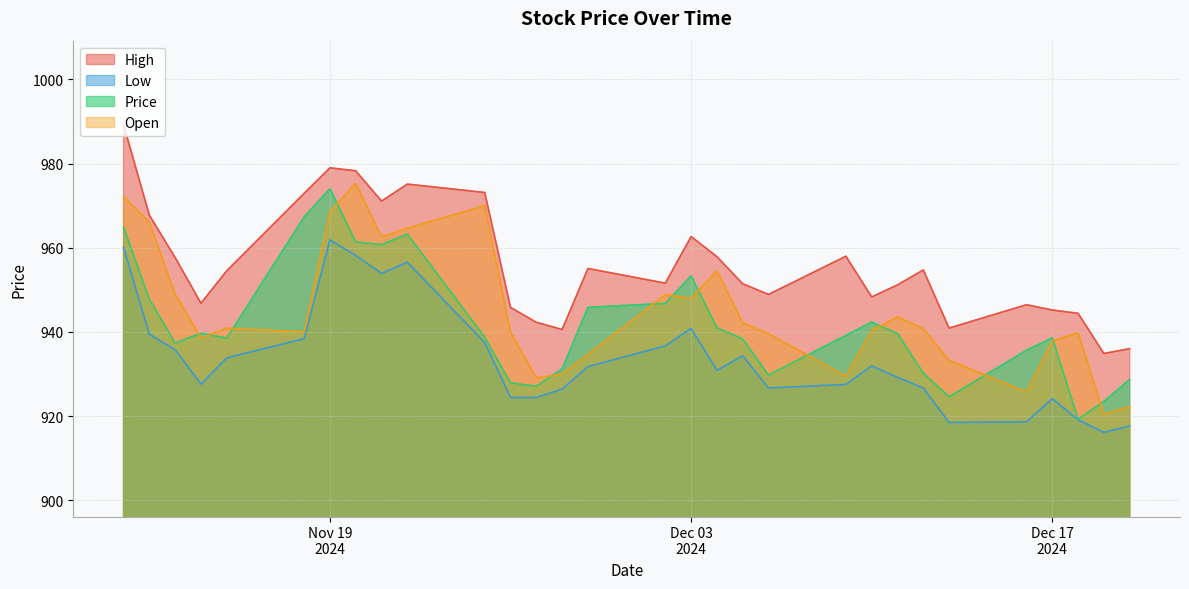

True or false: High has a value of 228.3 at 18.

False